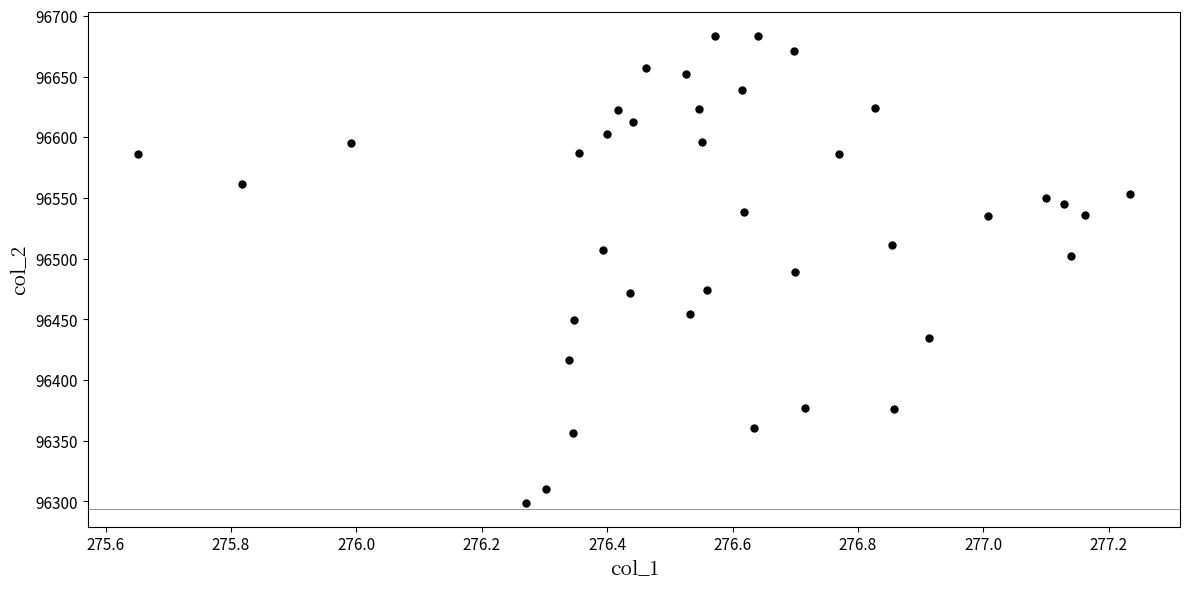

What is the range of X values (max minus min)?

1.6